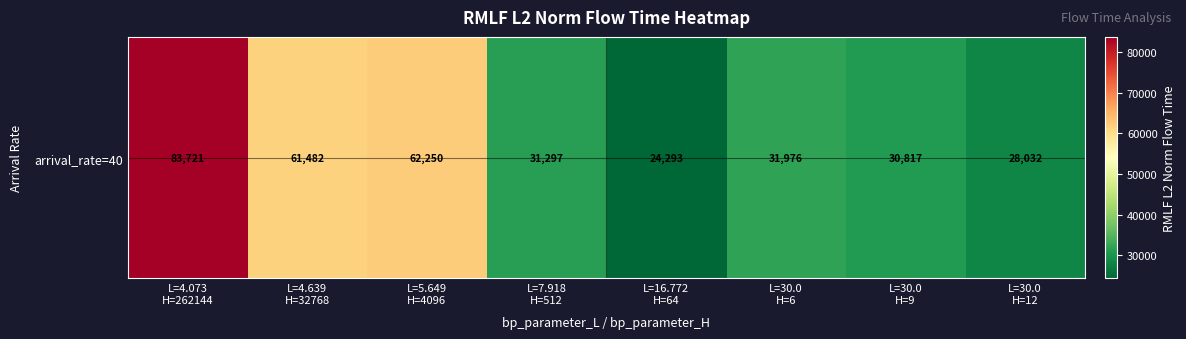

What is the change in value from L=5.649
H=4096 to L=30.0
H=12?

-34217.1